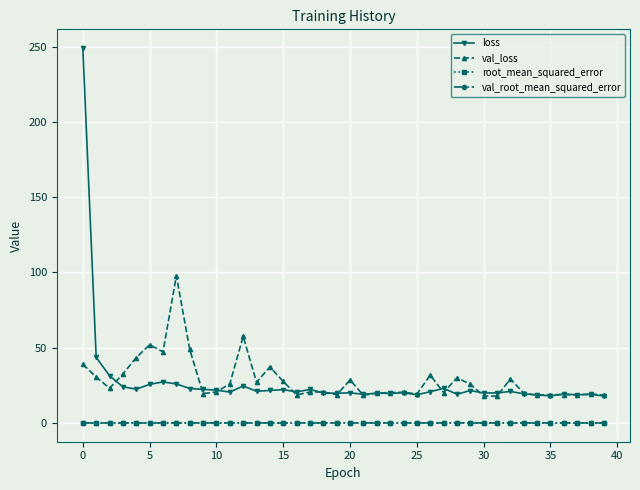

What is the lowest value of the val_loss series?

17.8